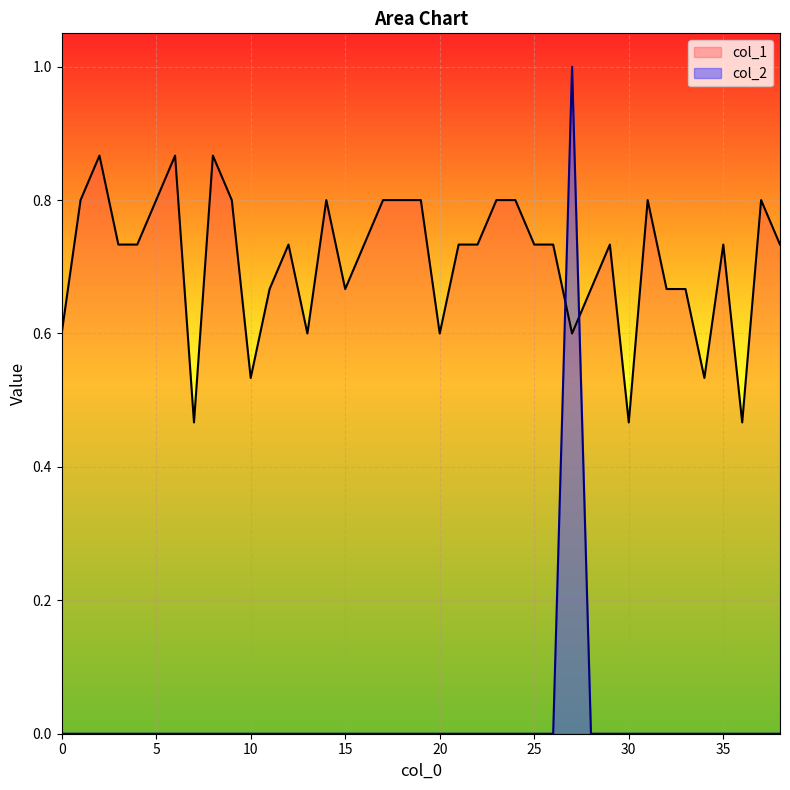

Which series has the largest total across all categories?

col_1